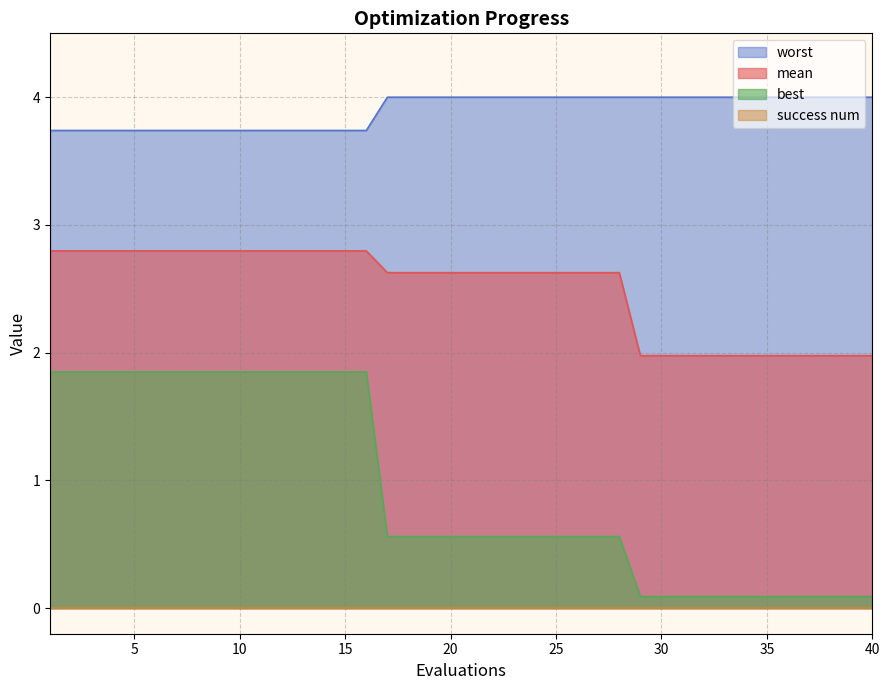

What is the sum of all worst values?

155.8